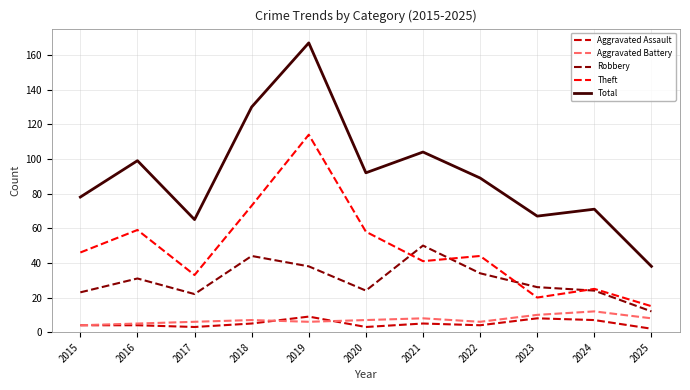

The Robbery series shows 11 at 2015. True or false?

False